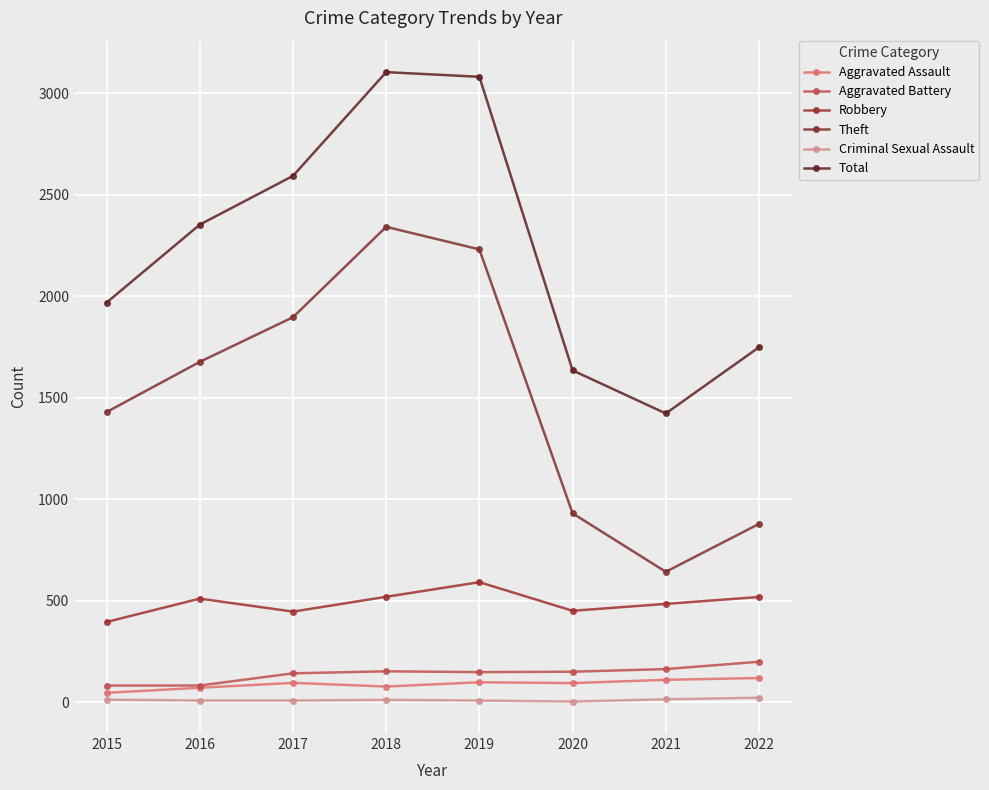

How many categories are shown in the chart?

8